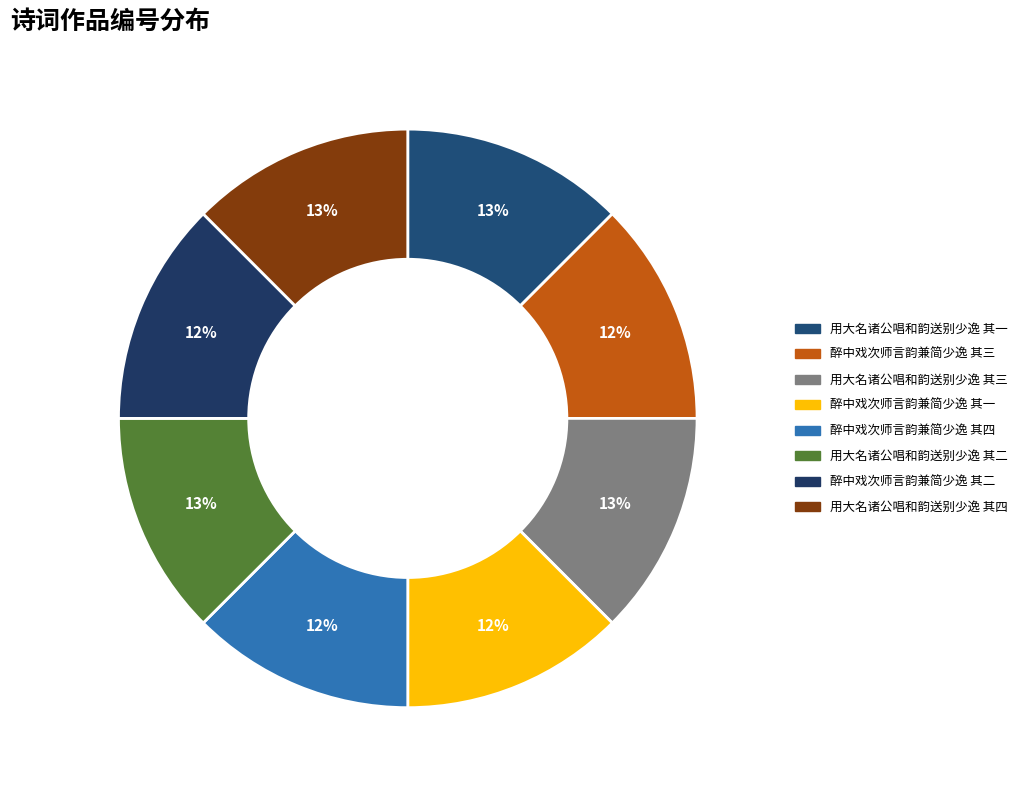

Which slice is the smallest?

醉中戏次师言韵兼简少逸 其一